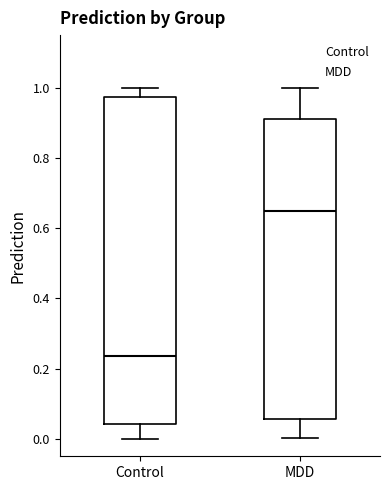

Which box is the tallest, from its lower edge to its upper edge?

Control